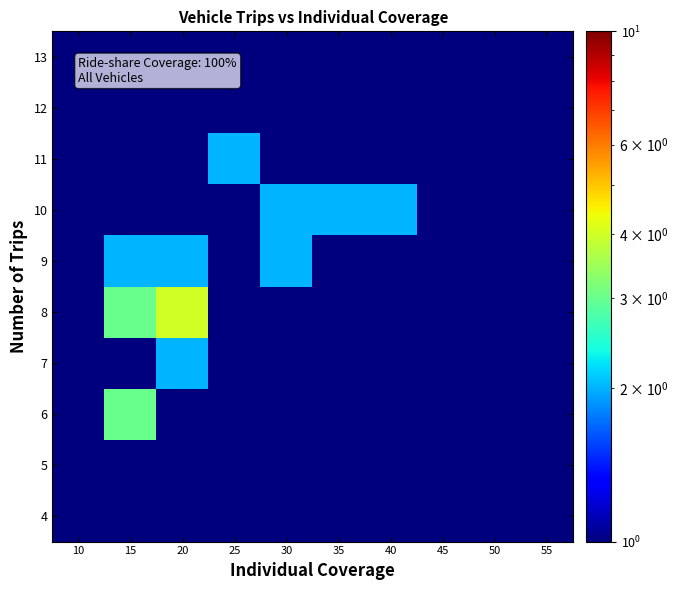

Reading left to right, transcribe all the data shown in this chart.

4: 10=0.1	15=0.1	20=0.1	25=1.0	30=0.1	35=0.1	40=0.1	45=0.1	50=0.1	55=0.1
5: 10=1.0	15=0.1	20=0.1	25=0.1	30=0.1	35=0.1	40=0.1	45=0.1	50=0.1	55=0.1
6: 10=0.1	15=3.0	20=0.1	25=0.1	30=1.0	35=1.0	40=0.1	45=0.1	50=0.1	55=0.1
7: 10=1.0	15=1.0	20=2.0	25=0.1	30=0.1	35=0.1	40=0.1	45=0.1	50=0.1	55=0.1
8: 10=1.0	15=3.0	20=4.0	25=1.0	30=1.0	35=0.1	40=1.0	45=0.1	50=0.1	55=0.1
9: 10=0.1	15=2.0	20=2.0	25=1.0	30=2.0	35=0.1	40=0.1	45=0.1	50=0.1	55=0.1
10: 10=0.1	15=0.1	20=0.1	25=1.0	30=2.0	35=2.0	40=2.0	45=0.1	50=0.1	55=0.1
11: 10=0.1	15=0.1	20=0.1	25=2.0	30=0.1	35=0.1	40=0.1	45=0.1	50=1.0	55=0.1
12: 10=0.1	15=0.1	20=0.1	25=0.1	30=0.1	35=0.1	40=0.1	45=0.1	50=0.1	55=0.1
13: 10=0.1	15=0.1	20=0.1	25=0.1	30=0.1	35=0.1	40=0.1	45=1.0	50=0.1	55=0.1